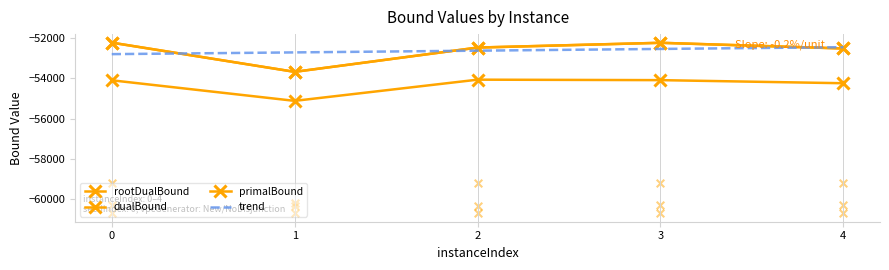

Which series has the widest spread of Y values?

dualBound